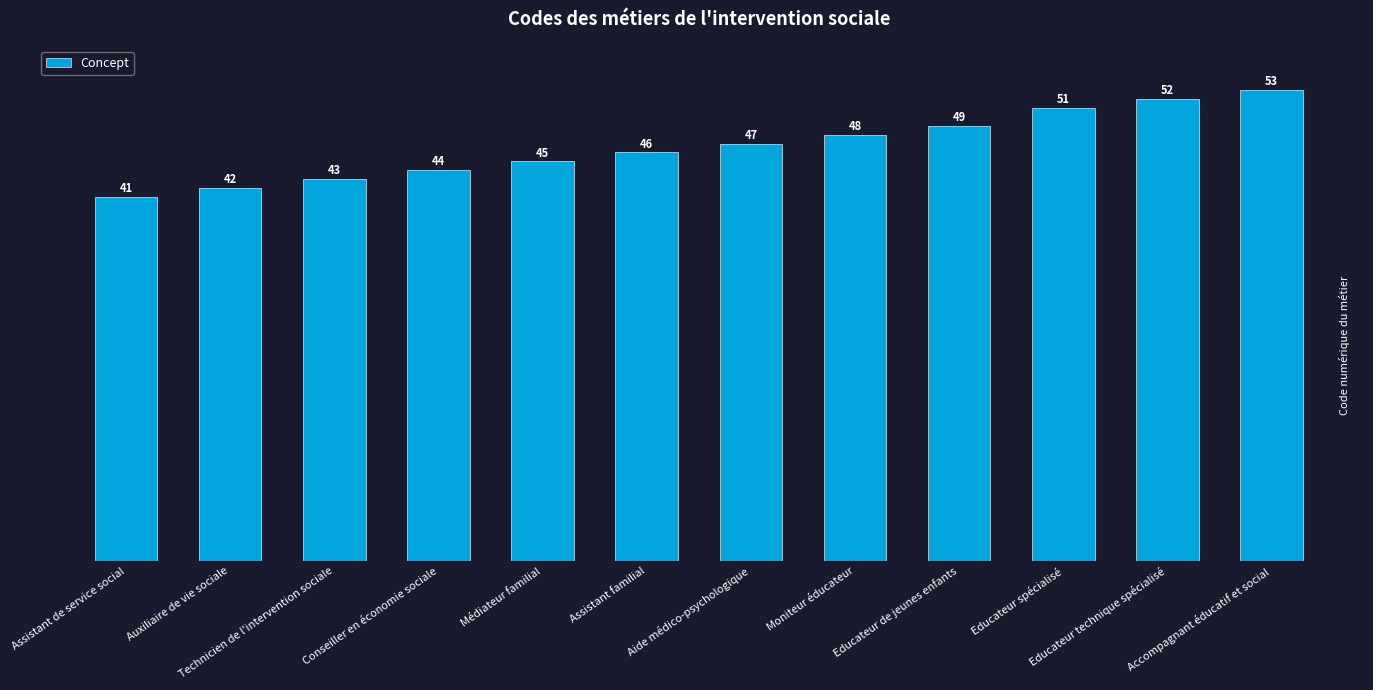

Reading right to left, what are all the values shown in this chart?

53	52	51	49	48	47	46	45	44	43	42	41